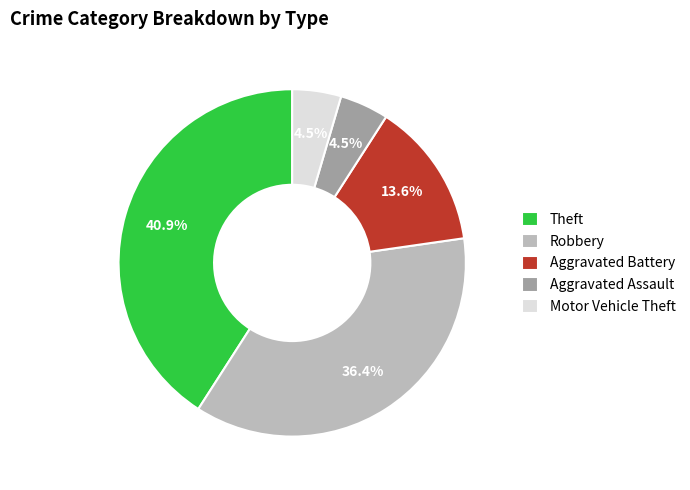

Combined, do Theft and Robbery account for over 50%?

Yes